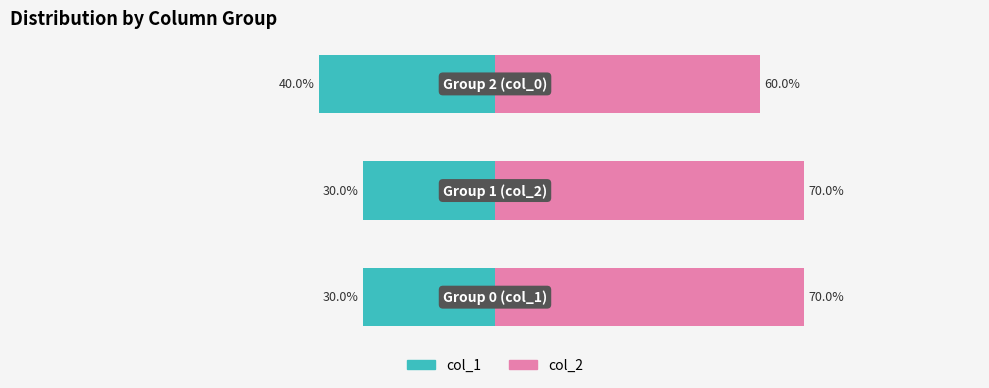

What is the sum of the col_2 (right) values at 1 and 2?

130